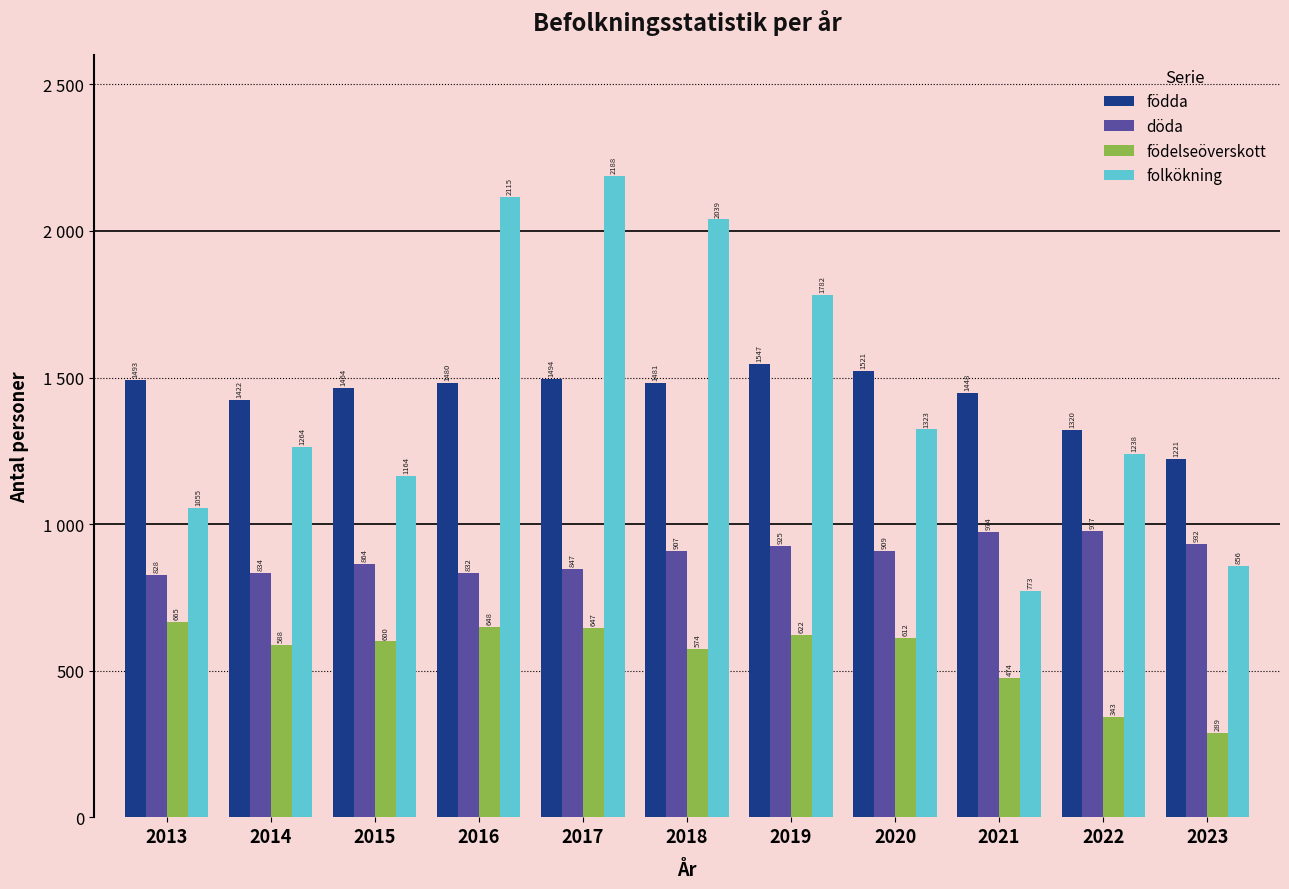

Rank the categories by födda value from lowest to highest.

2023, 2022, 2014, 2021, 2015, 2016, 2018, 2013, 2017, 2020, 2019